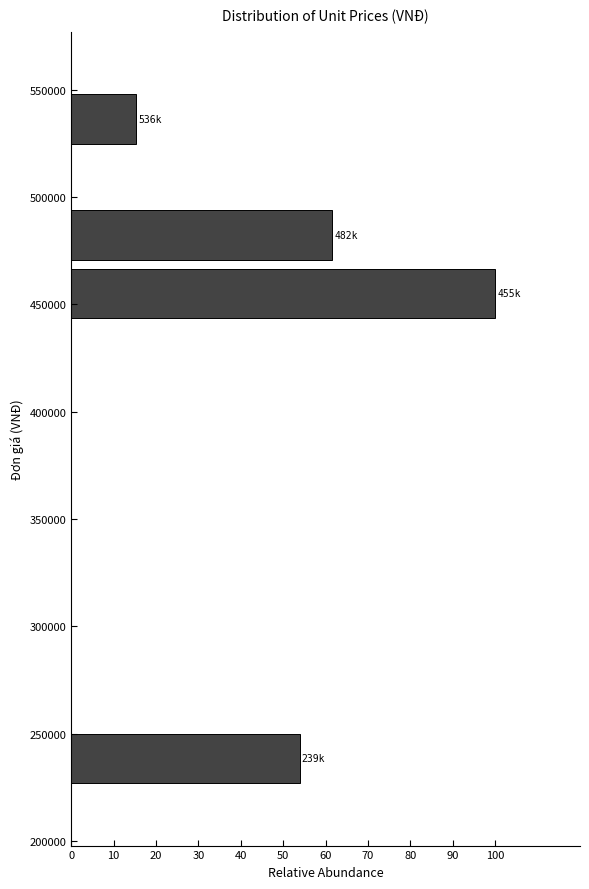

Which range on the y-axis has the longest bar?

440000 to 470000